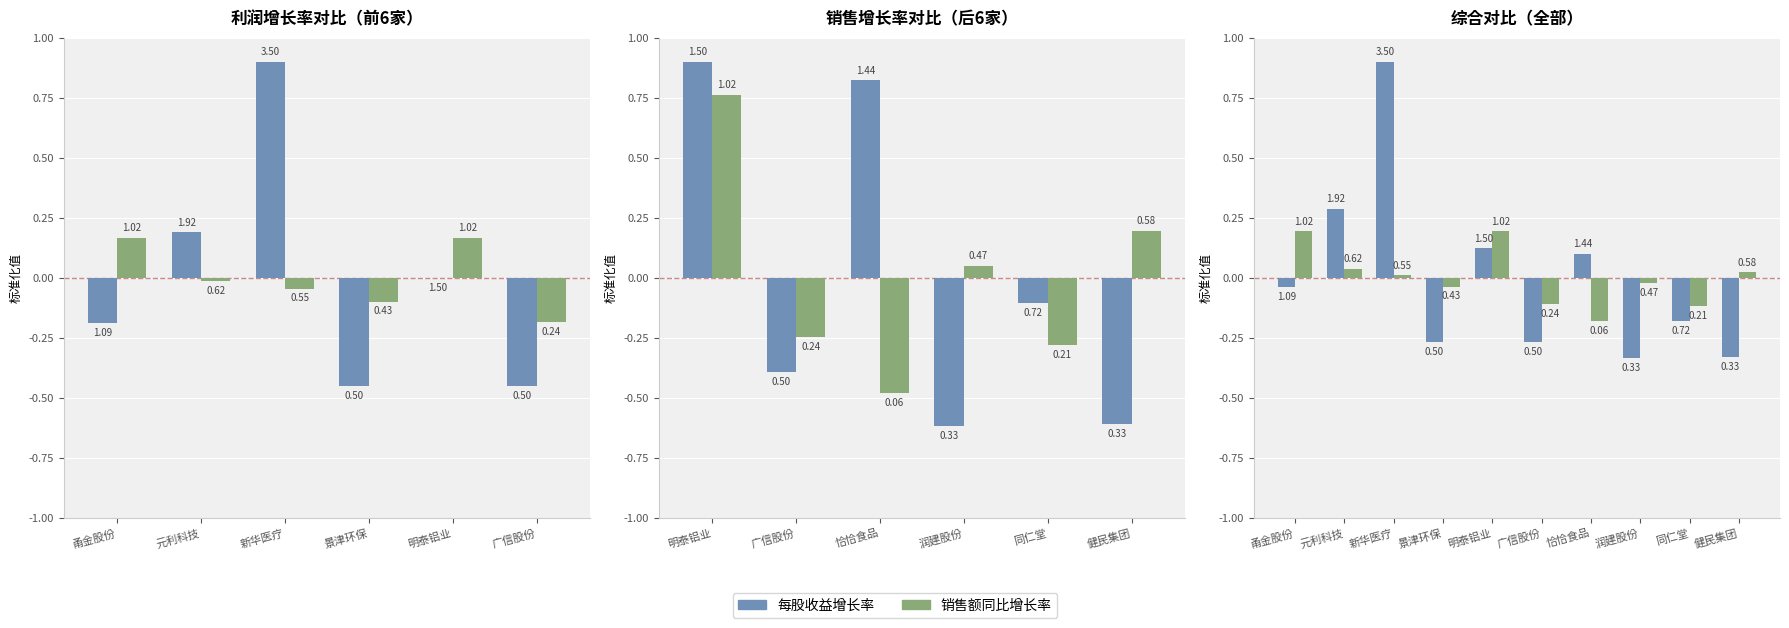

True or false: 每股收益增长率 has a value of 0.9 at 新华医疗.

True